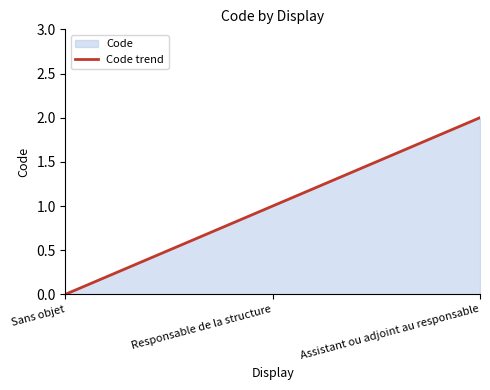

What position from the right is Sans objet?

3